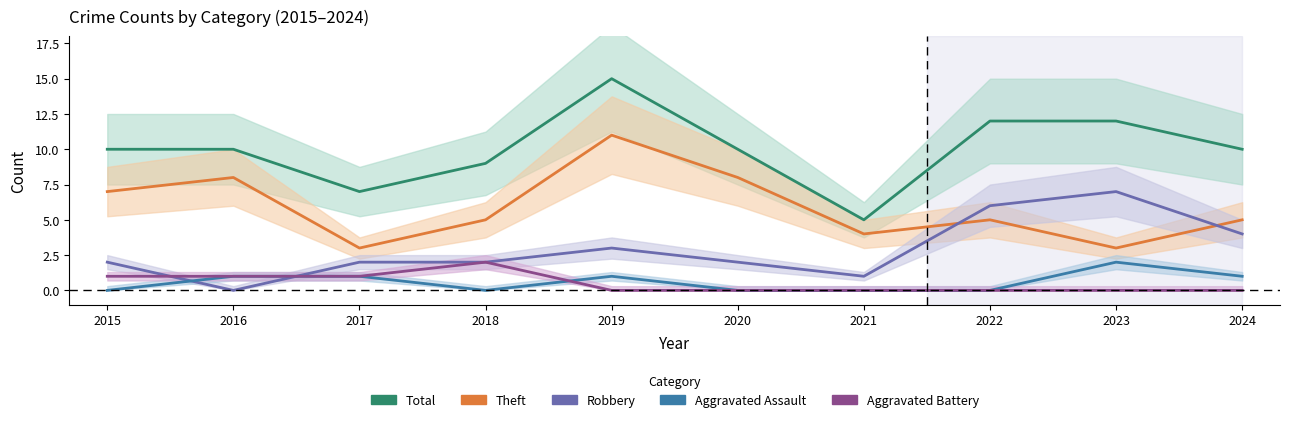

How many data points in Aggravated Assault are less than 1?

5